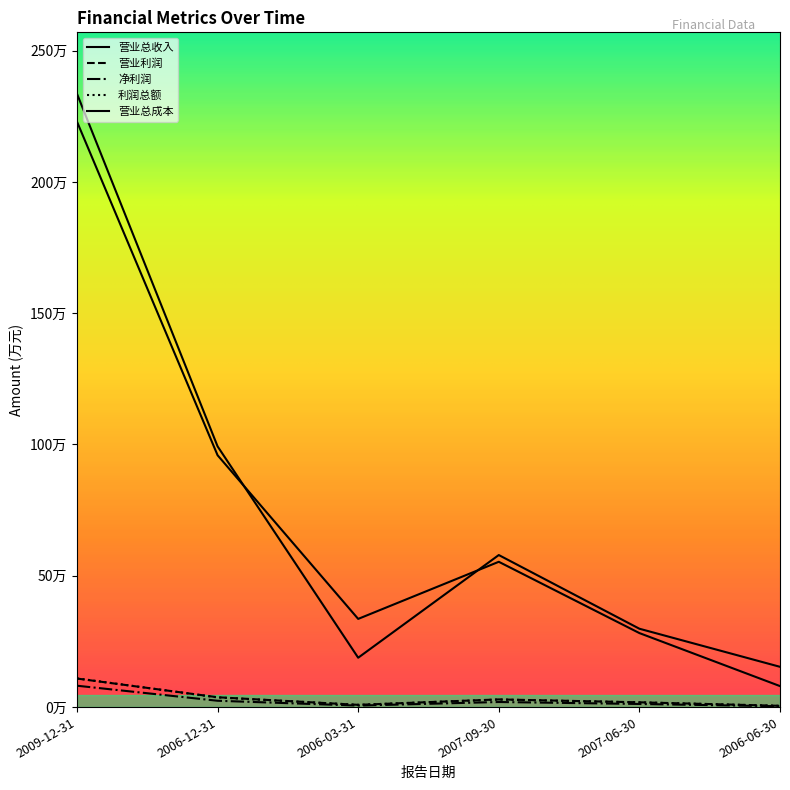

True or false: 净利润 has a value of 18701 at 2007-06-30.

False